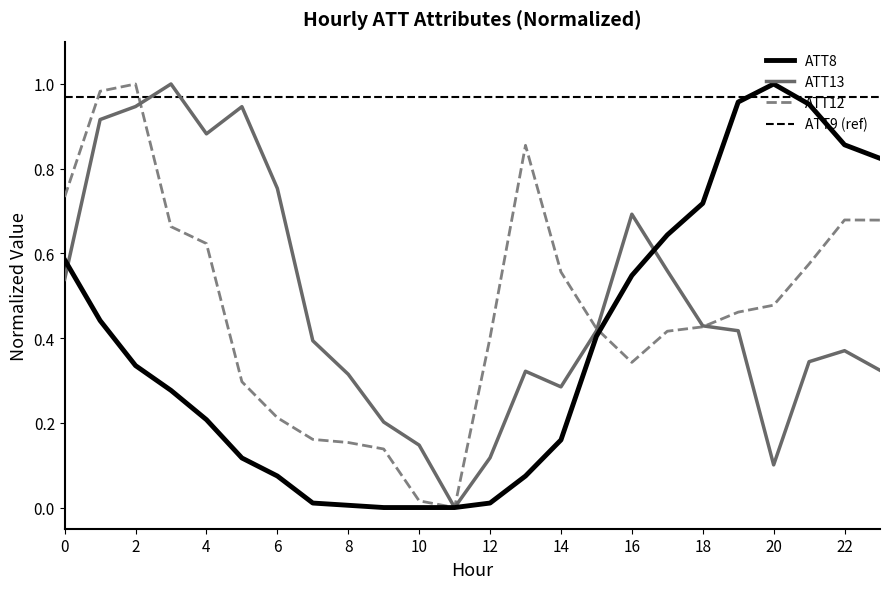

After their last crossing, which series has the higher values: ATT13 or ATT12?

ATT12